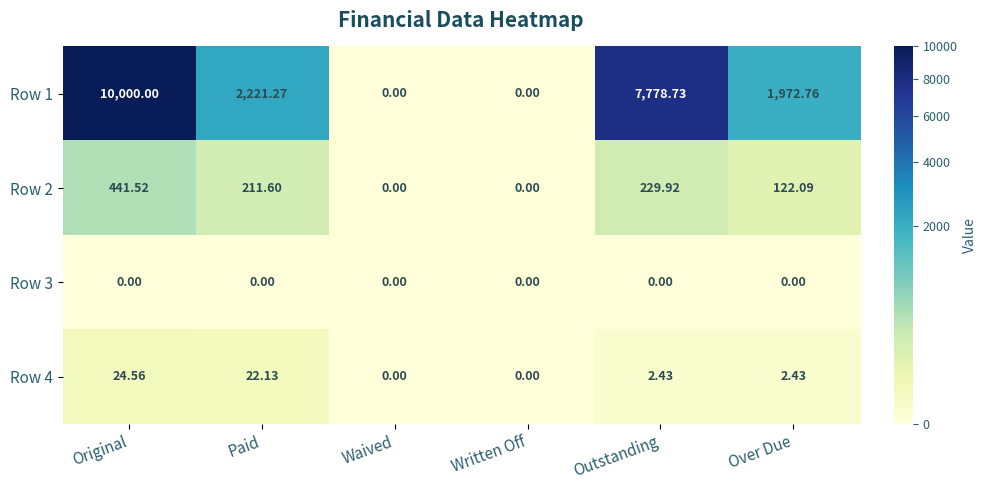

Between Original and Waived, which series saw the biggest shift?

Row 1